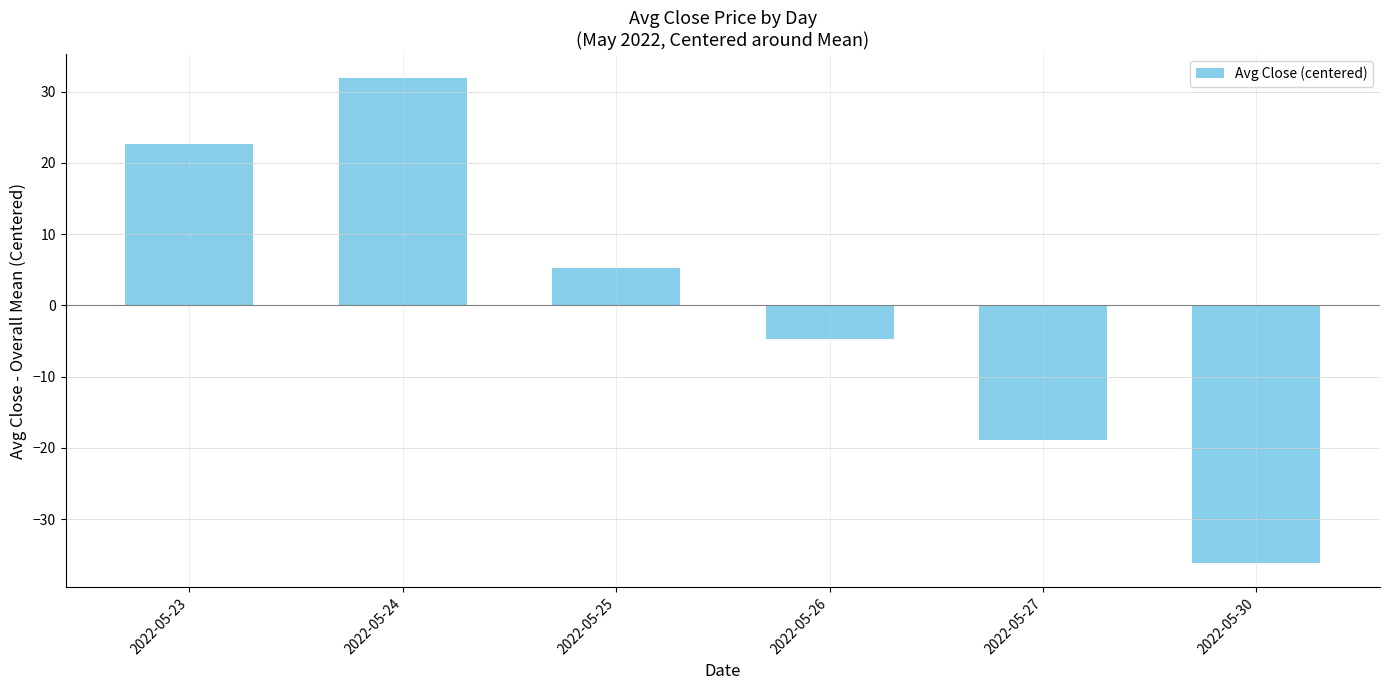

What is the value of the 5th bar from the left?

-18.8